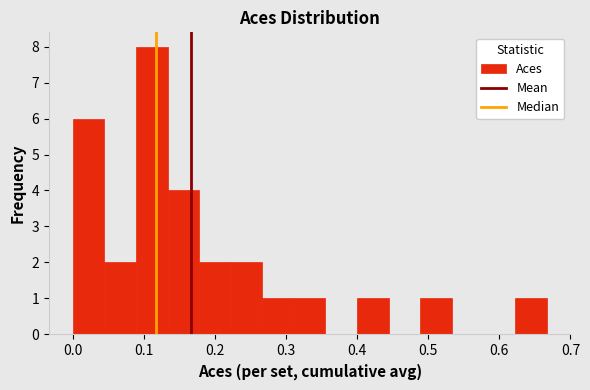

How tall is the bar that spans 0.00 to 0.04 on the x-axis? Neither the bar edges nor the heights are printed on the chart, so give them approximately, as read against the axes.

6